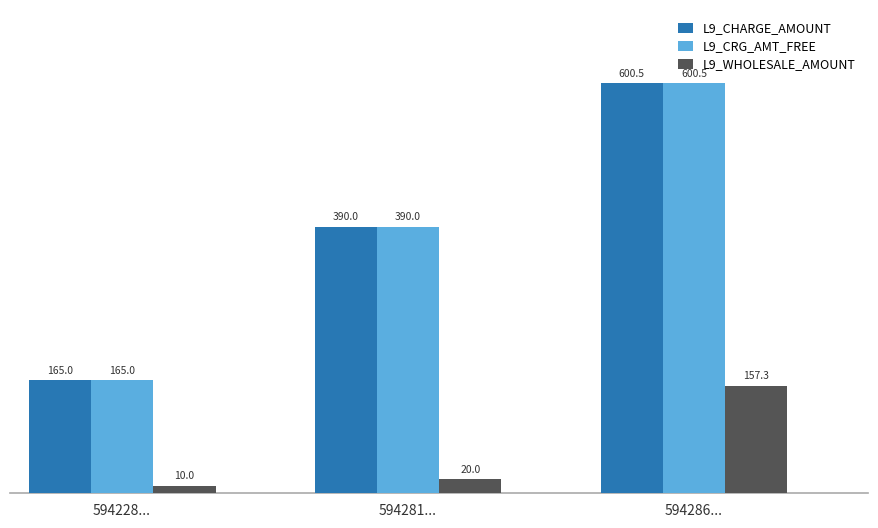

What is the label of the 3rd bar from the left?

594286...